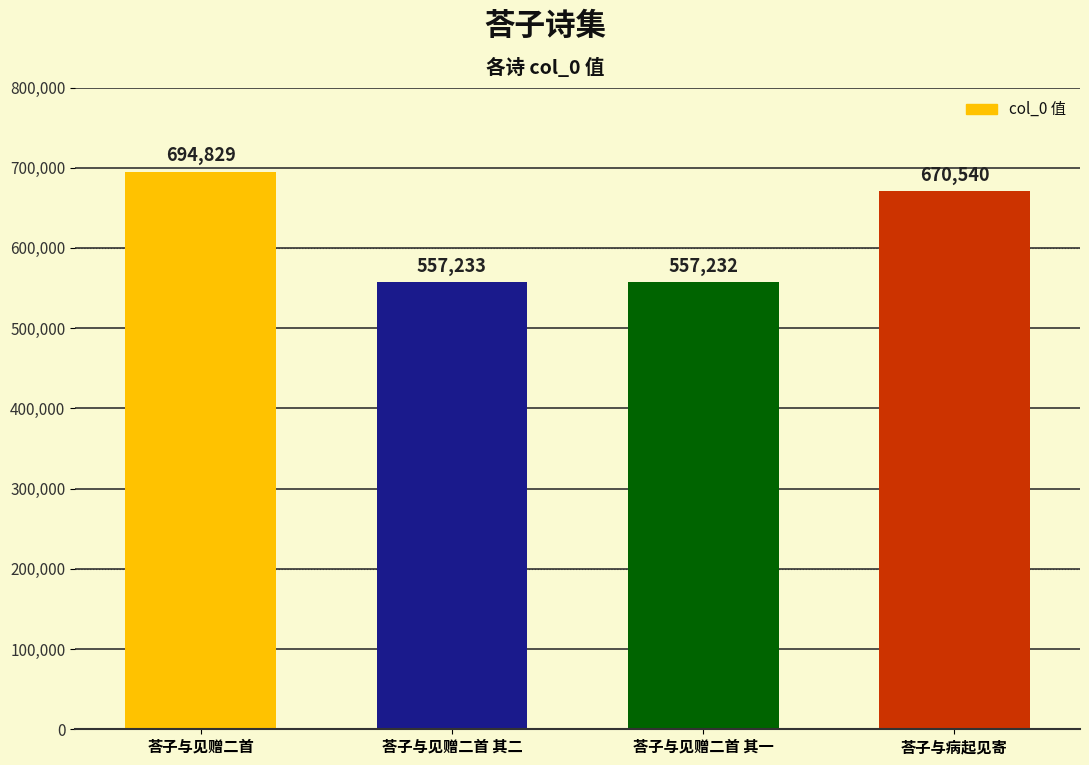

The chart shows a value of 694829 at 荅子与见赠二首. True or false?

True